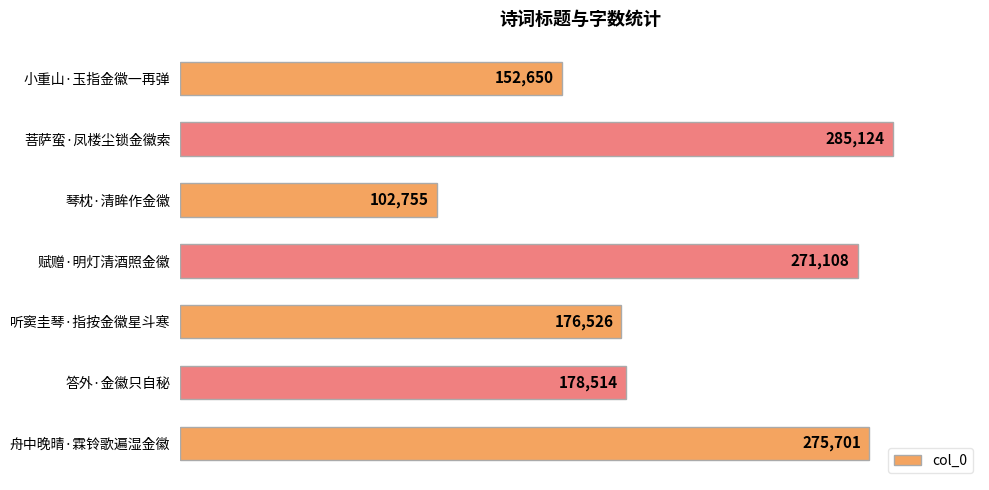

What is the difference between the second highest and second lowest values?

123051